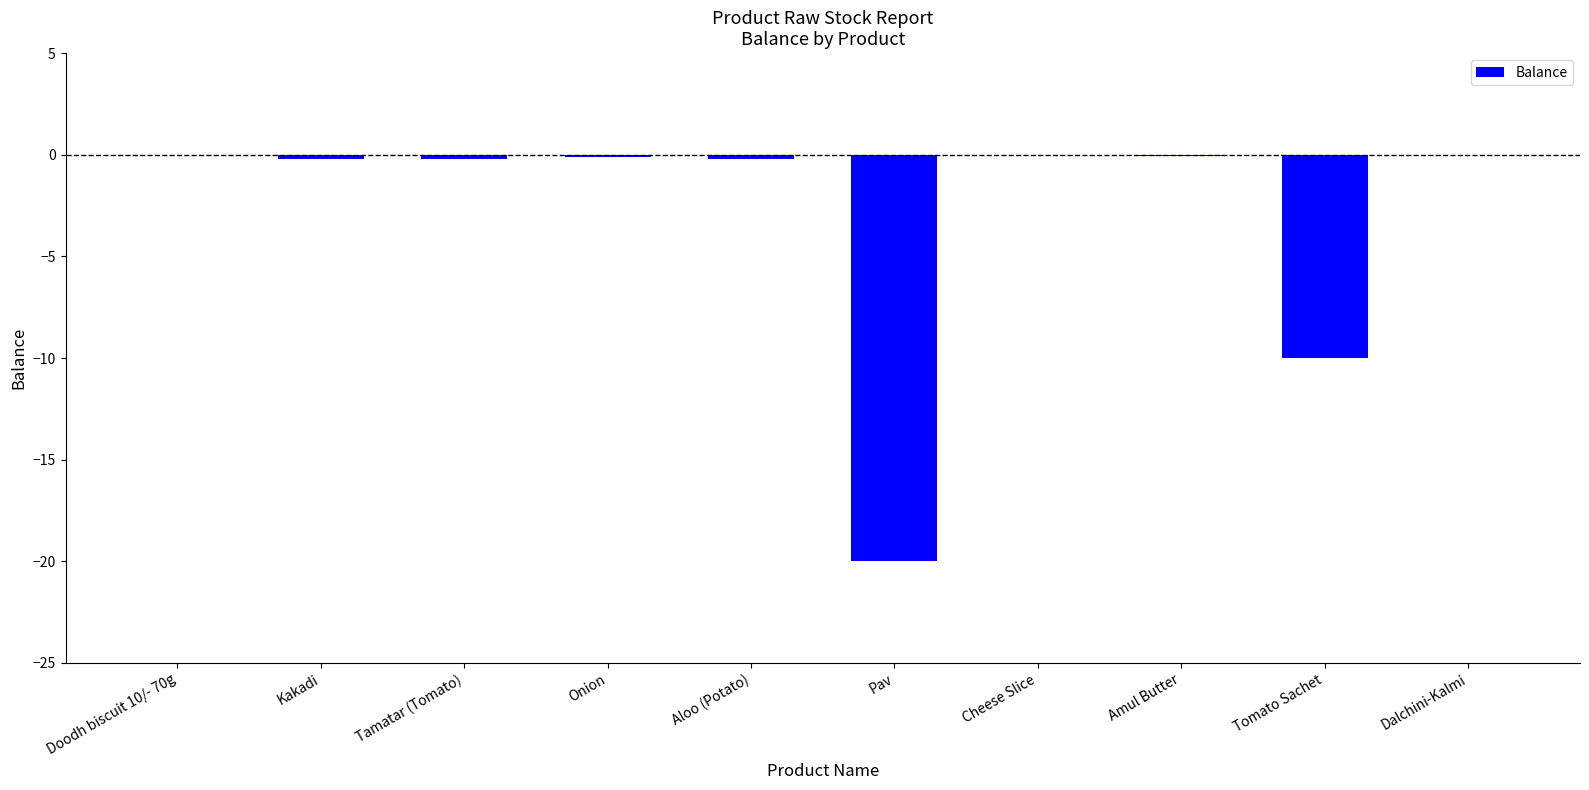

What is the sum of all values?

-30.8